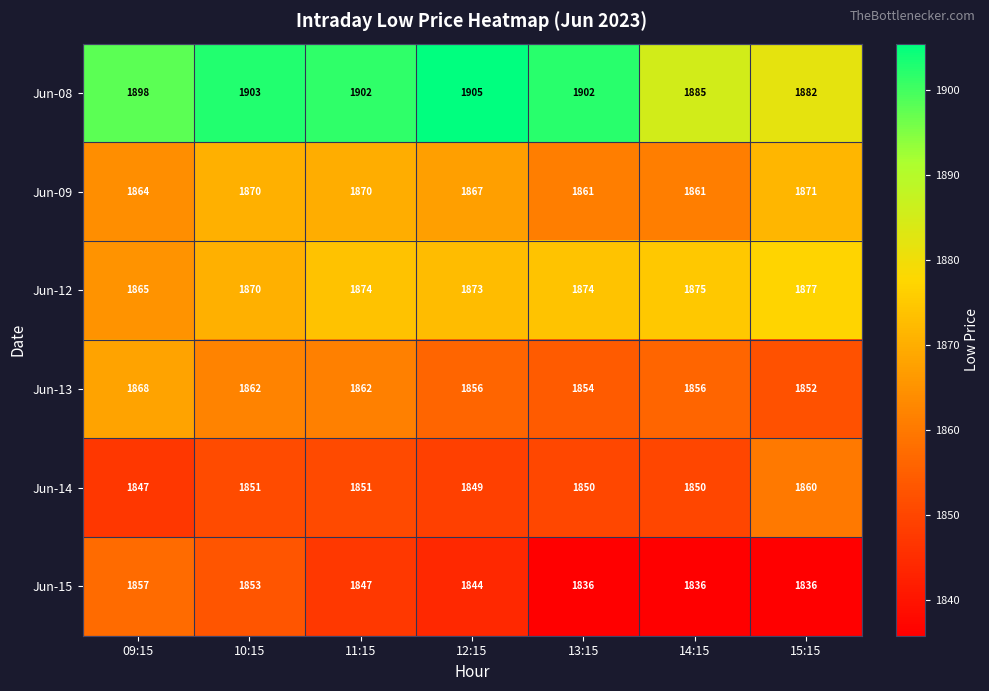

The Jun-08 series shows 1905 at 12:15. True or false?

True